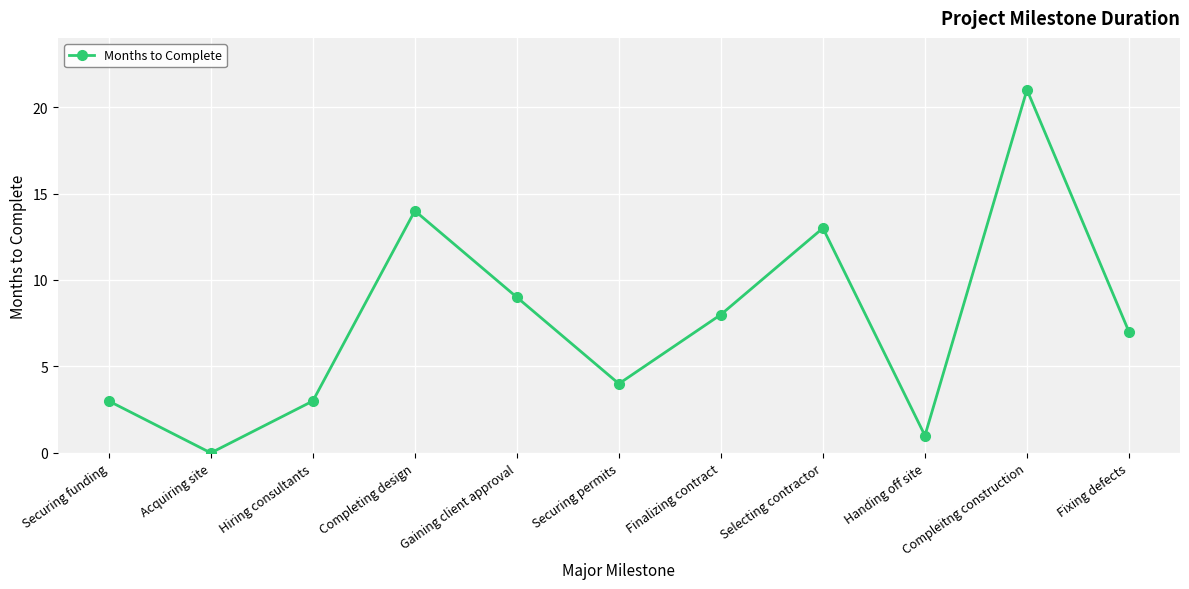

What is the approximate value at Handing off site?

1